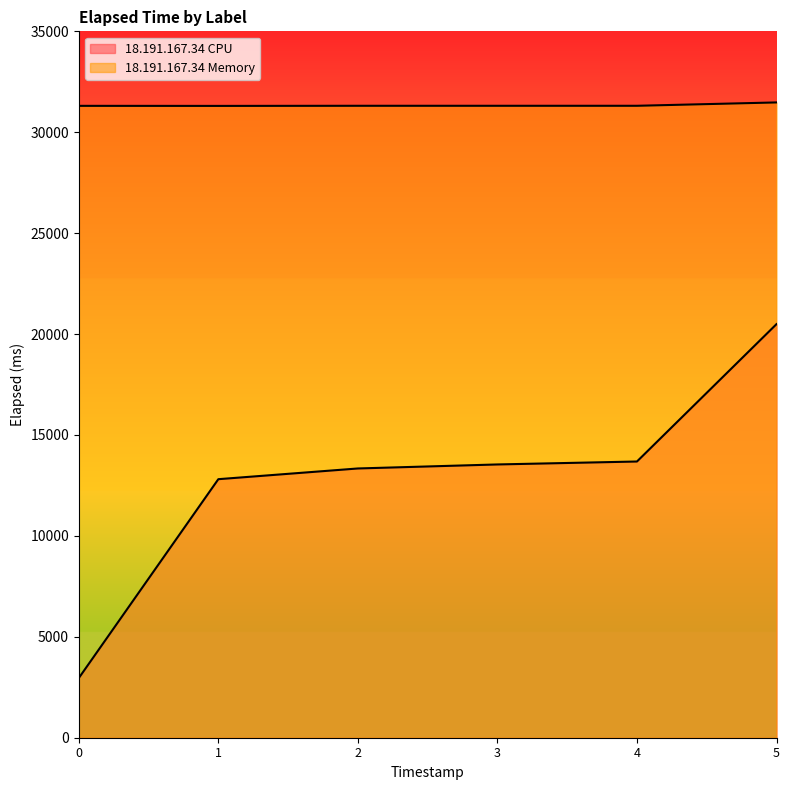

Reading left to right, what are all the values shown in this chart?

18.191.167.34 CPU: 0=2955	1=12810	2=13341	3=13540	4=13686	5=20493
18.191.167.34 Memory: 0=31308	1=31305	2=31311	3=31311	4=31311	5=31477